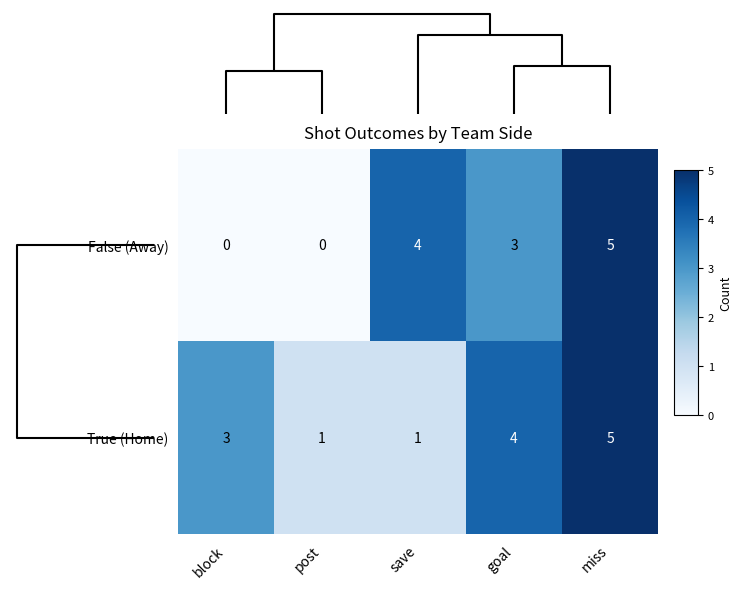

Rank the series at post from highest to lowest value.

True (Home), False (Away)